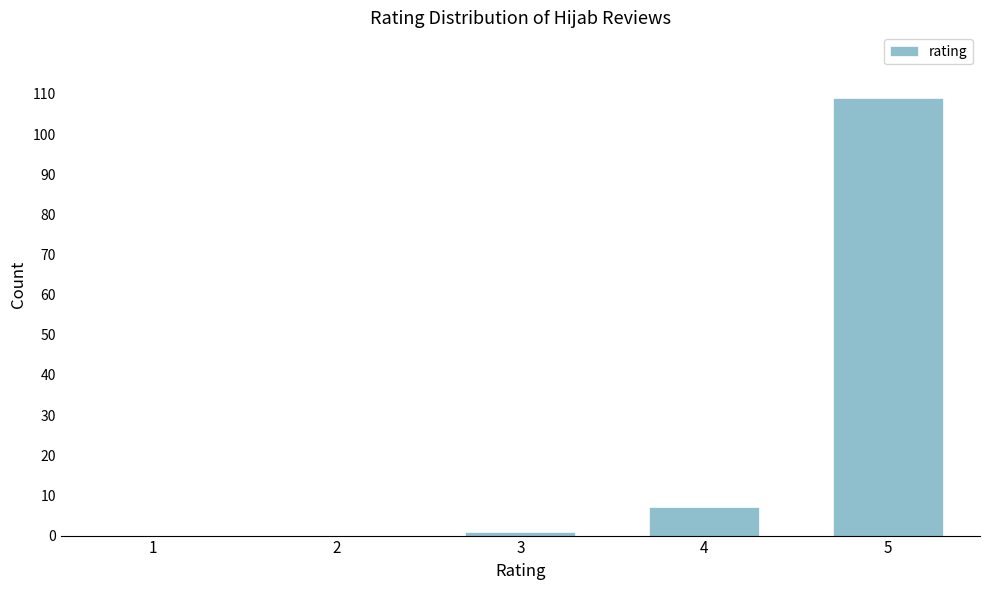

Reading left to right, extract all data points from this chart.

1=0	2=0	3=1	4=7	5=109